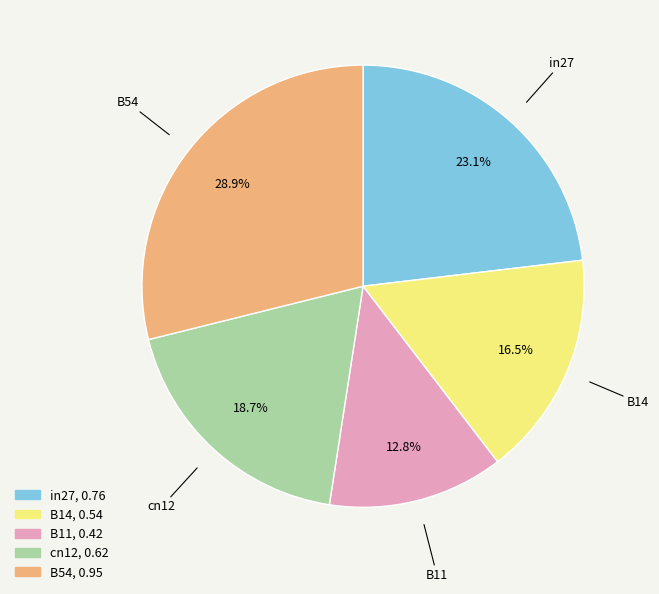

Count the number of slices in the pie.

5